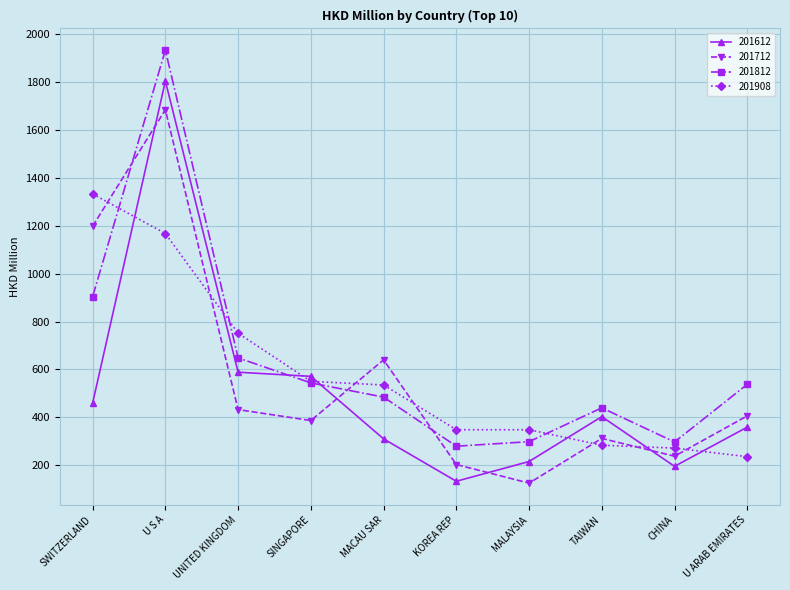

What is the difference between the maximum and minimum values in the 201612 series?

1672.3